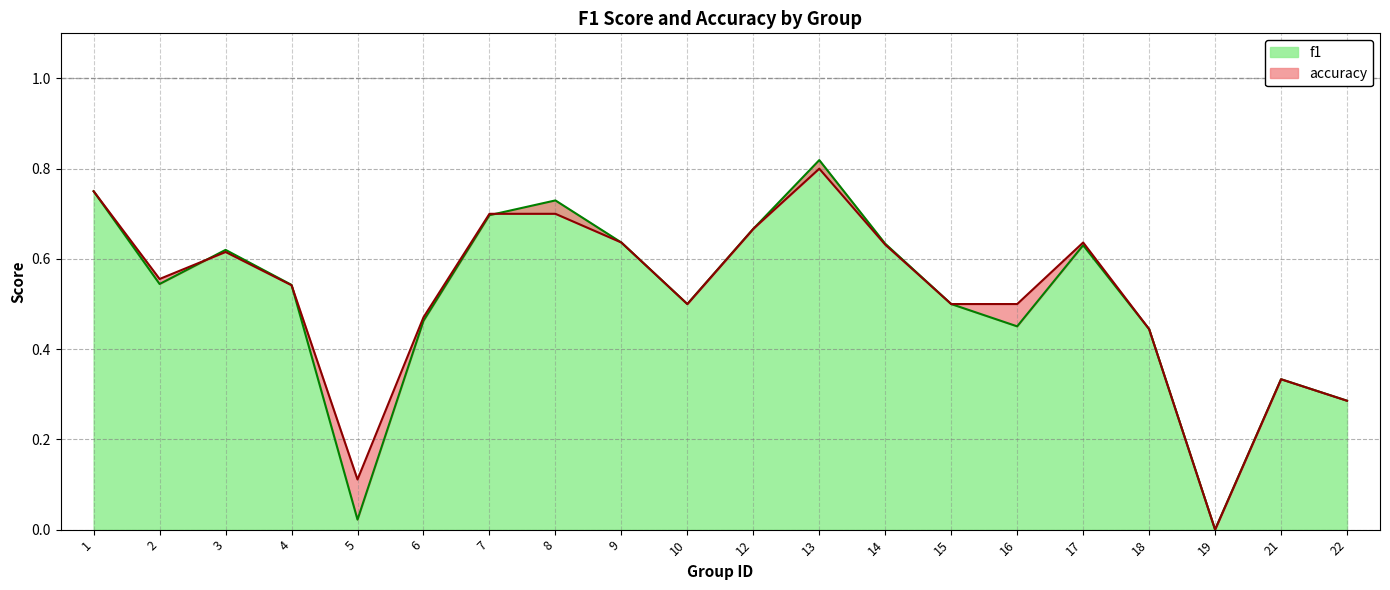

Which series has the widest spread of values?

f1